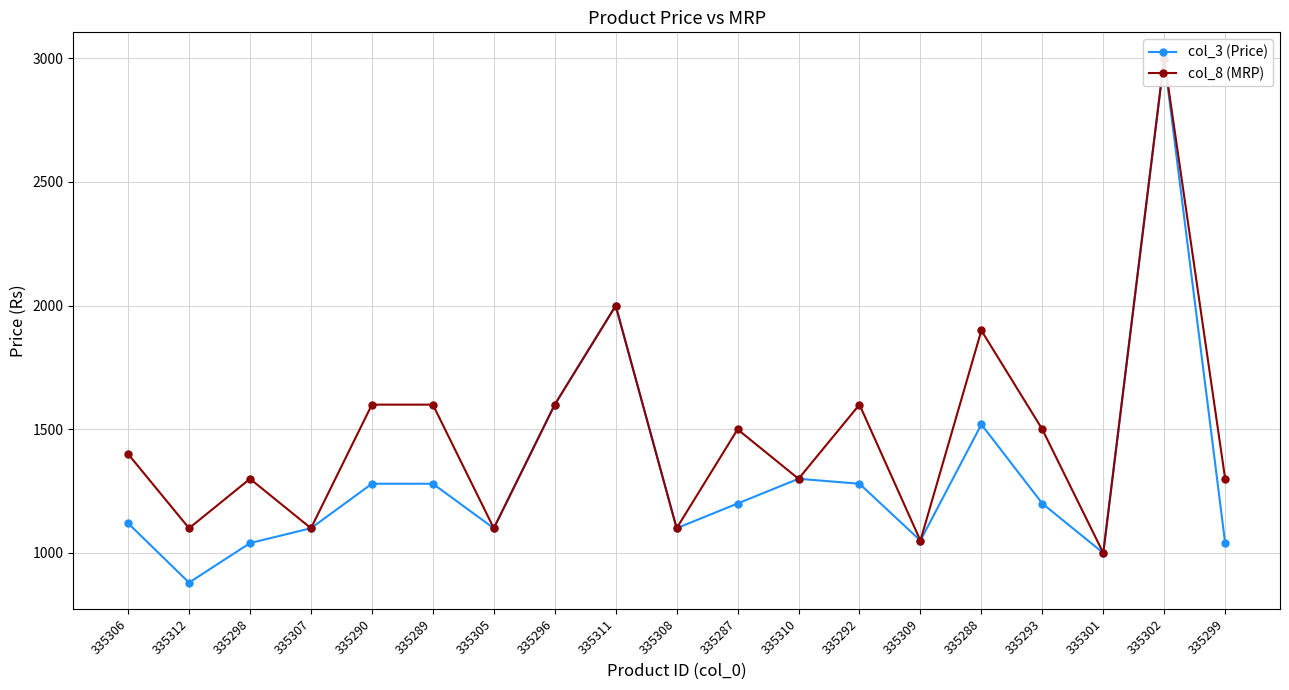

What are all the series names shown in the legend?

col_3 (Price), col_8 (MRP)